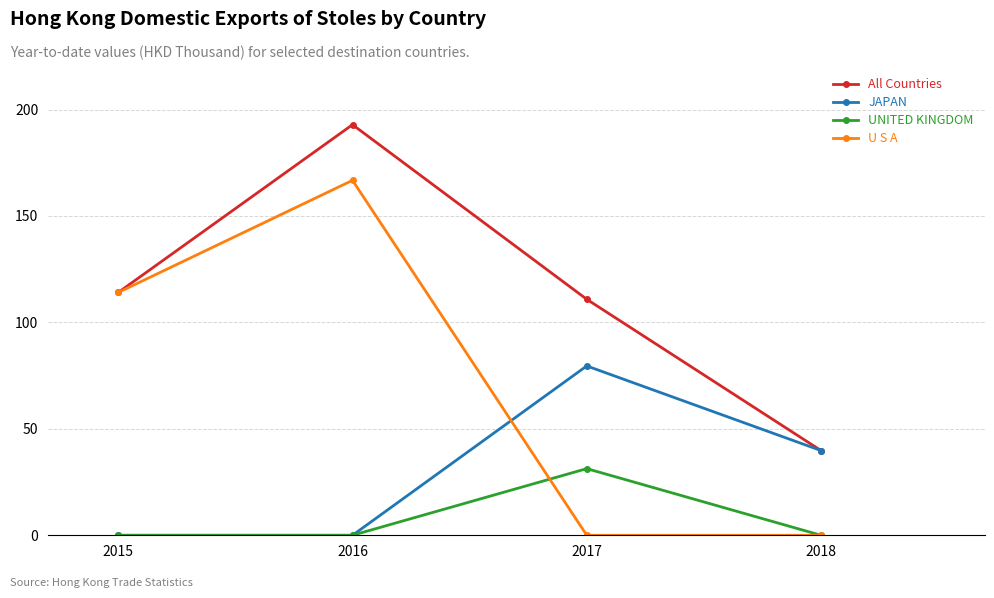

How many data points in JAPAN are above 39?

2